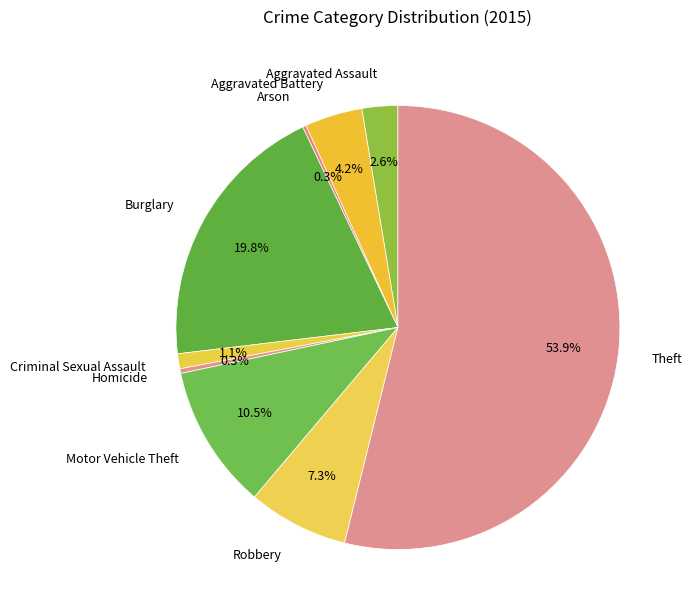

Is there any slice that represents more than half of the pie?

Yes